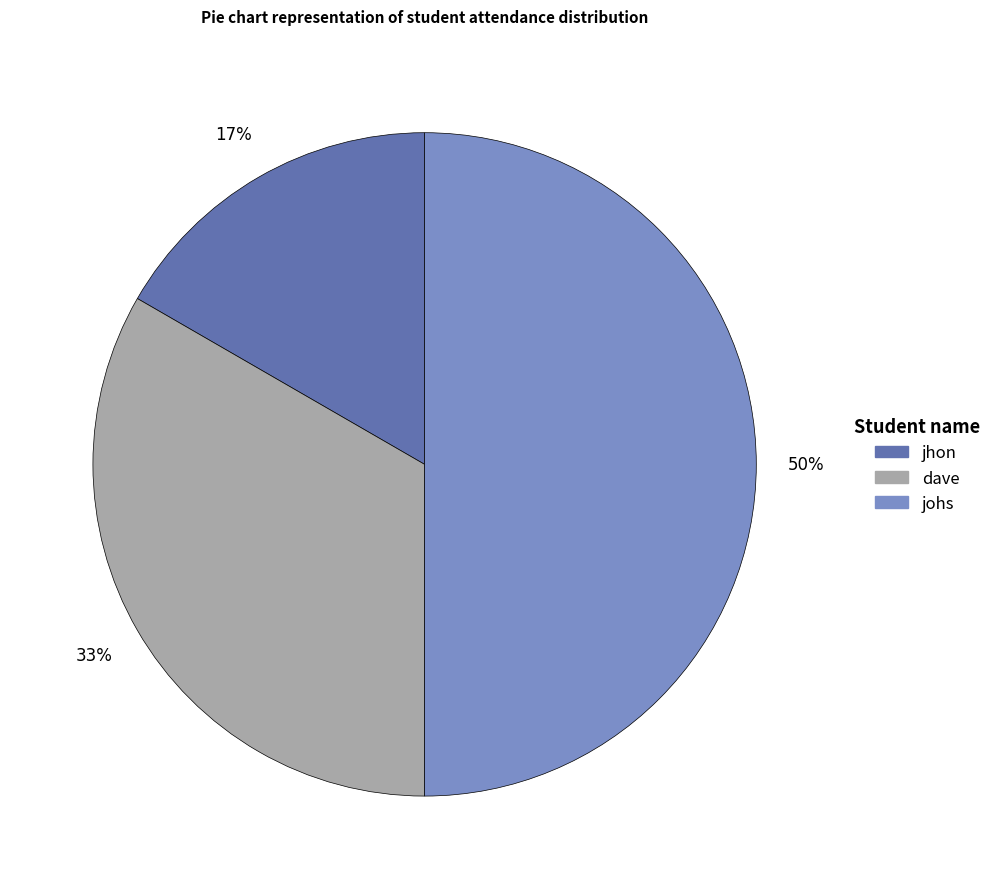

Which slice is the smallest?

jhon